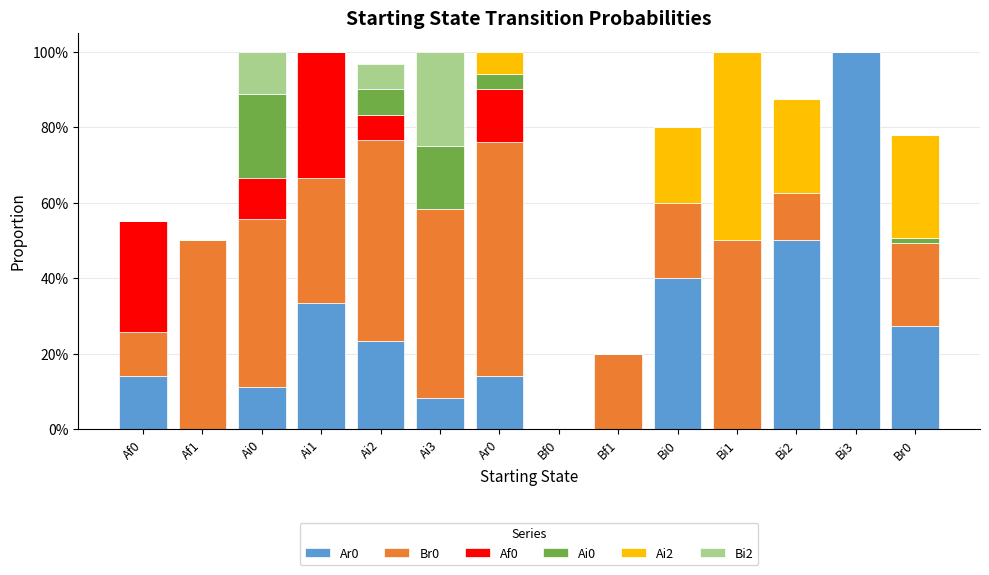

Is it true that Ai2 equals 0.2 at Ai0?

False